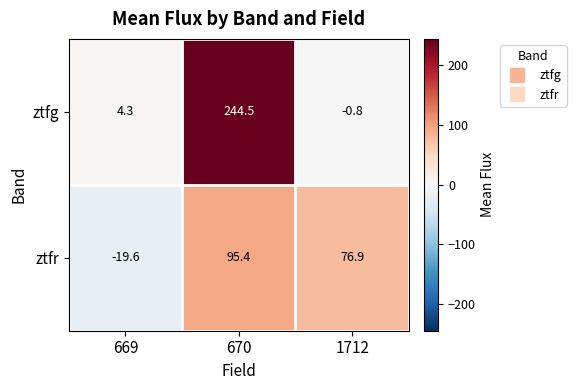

How many values in ztfr are below zero?

1